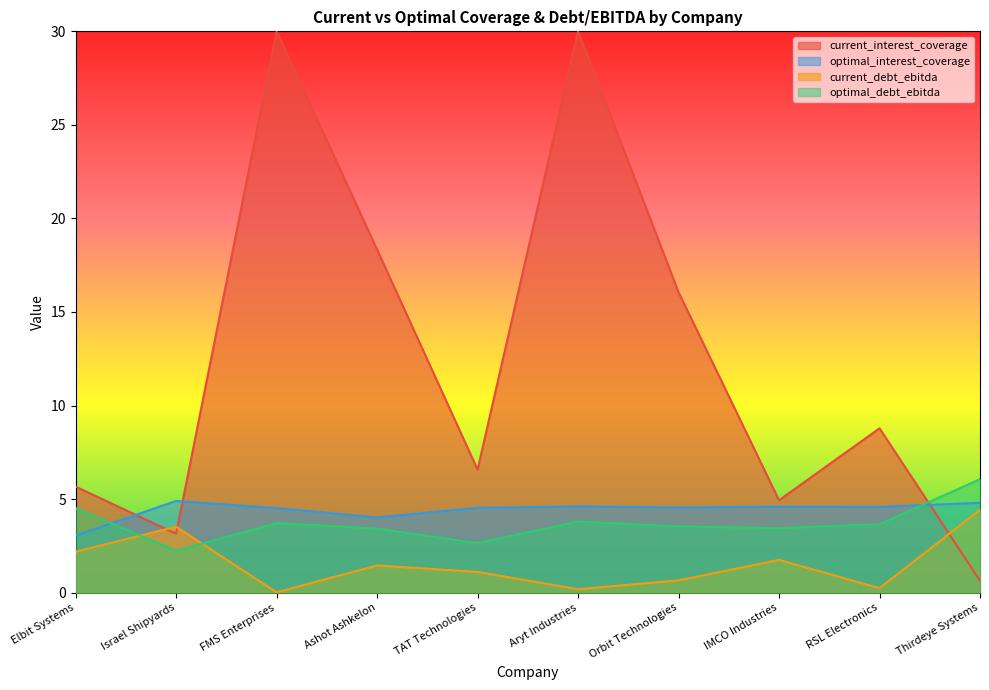

Read the current_debt_ebitda value at IMCO Industries.

1.7